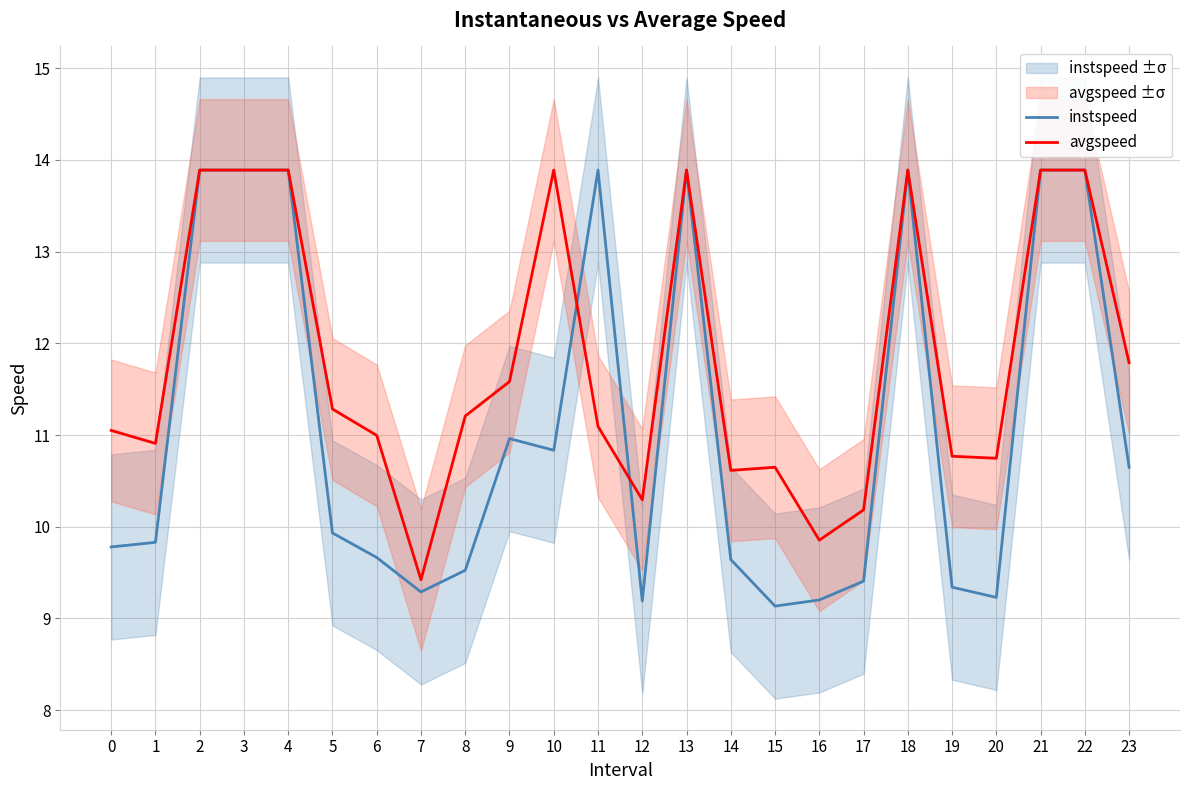

At 0, list the series in order from largest to smallest.

avgspeed, instspeed